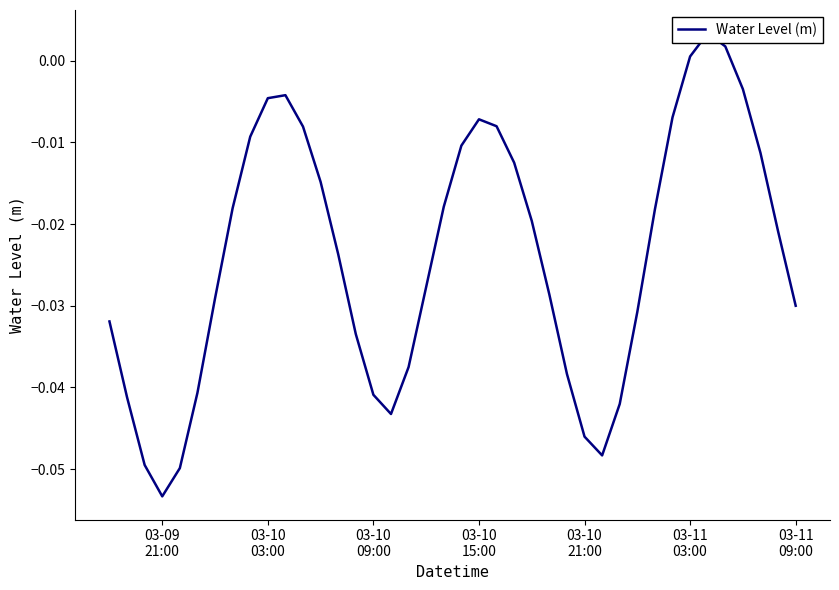

How many positive values are there?

3